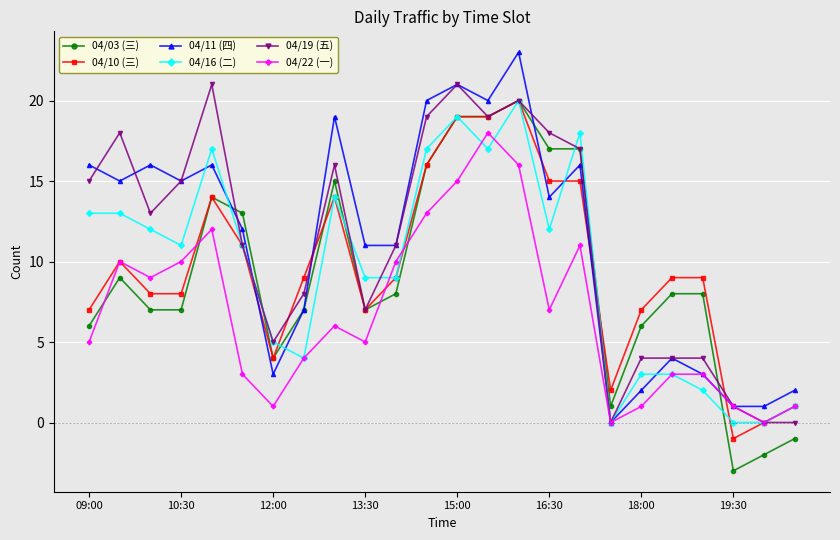

After their last crossing, which series has the higher values: 04/16 (二) or 04/19 (五)?

04/16 (二)